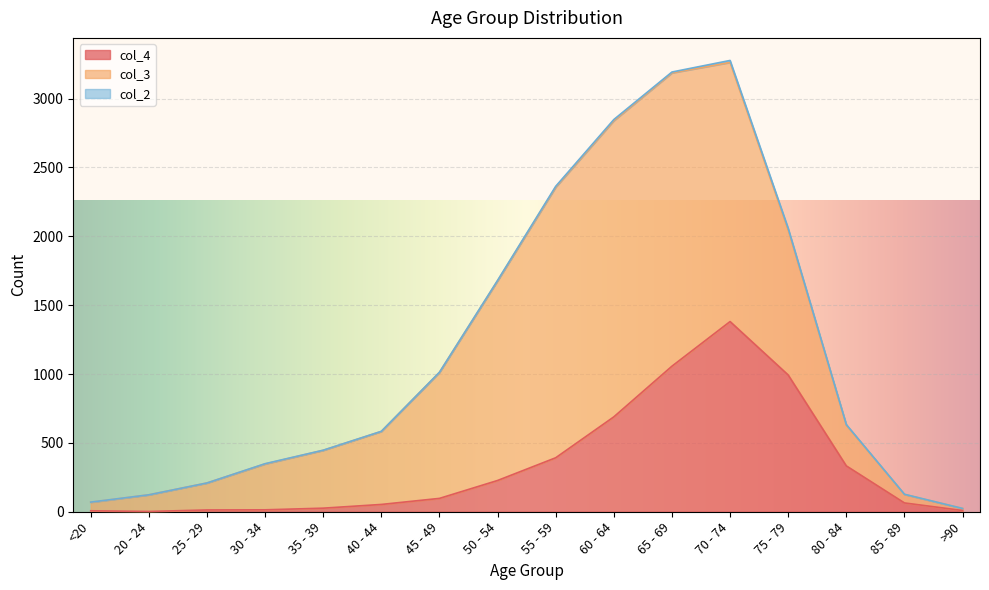

True or false: col_4 and col_2 intersect in this chart.

False